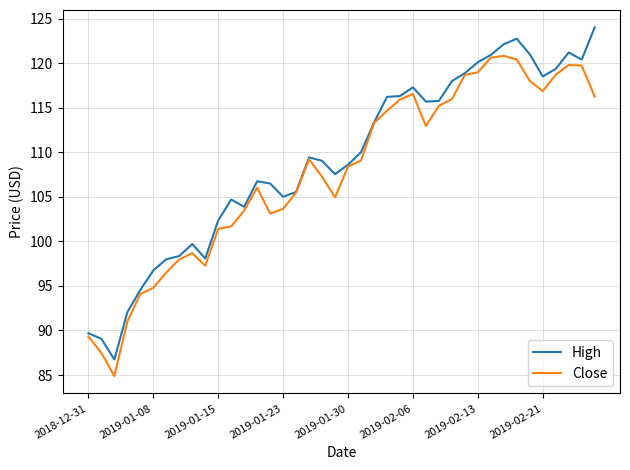

What is the average value of the High series?

109.1